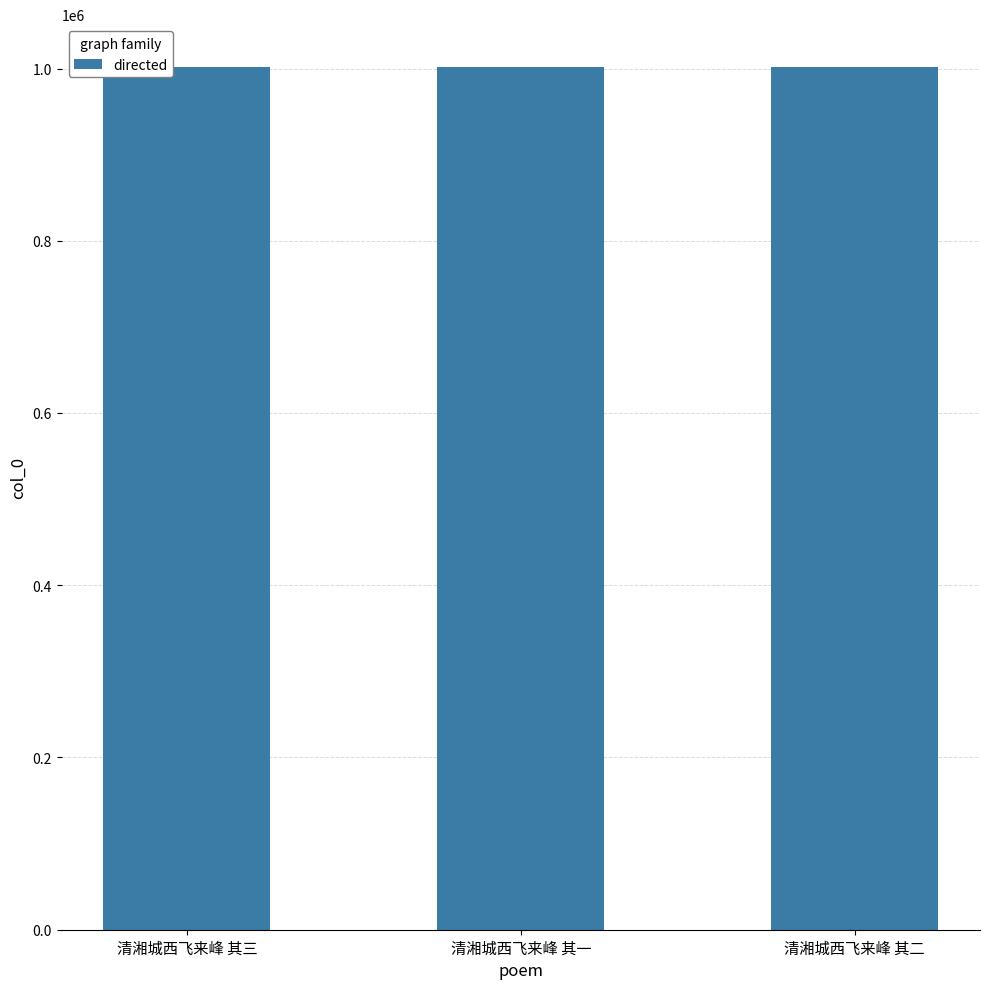

What is the sum of the values at 清湘城西飞来峰 其二 and 清湘城西飞来峰 其三?

2002837